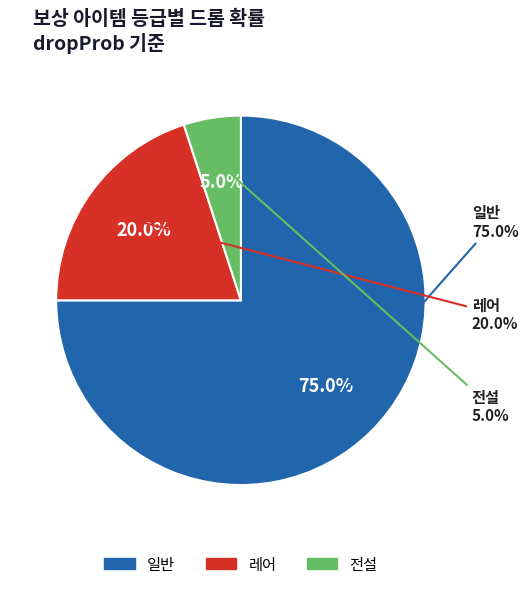

True or false: 전설 accounts for 5% of the total.

True